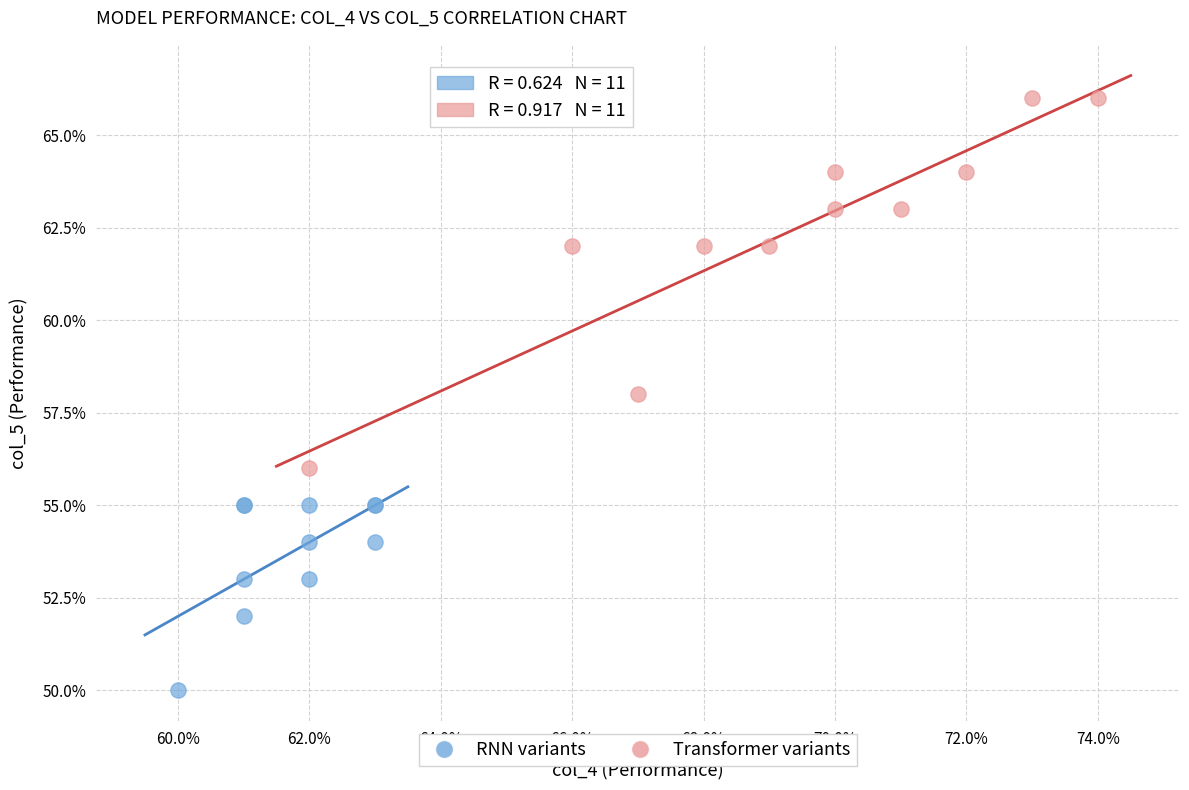

Which series contains the lowest Y value?

RNN variants